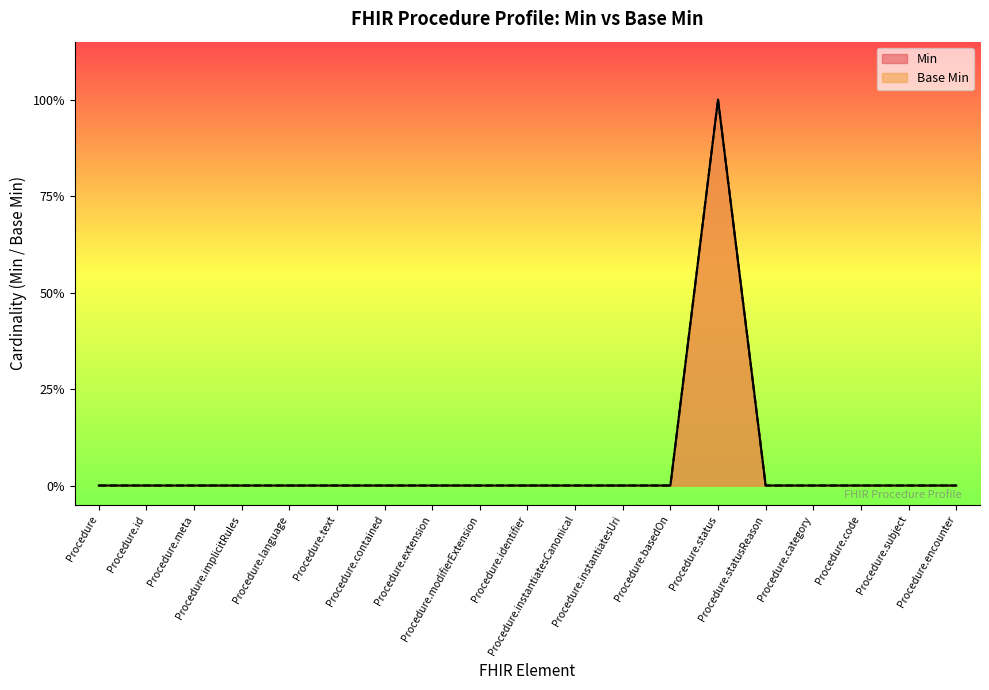

What is the label of the 8th point from the right?

Procedure.instantiatesUri